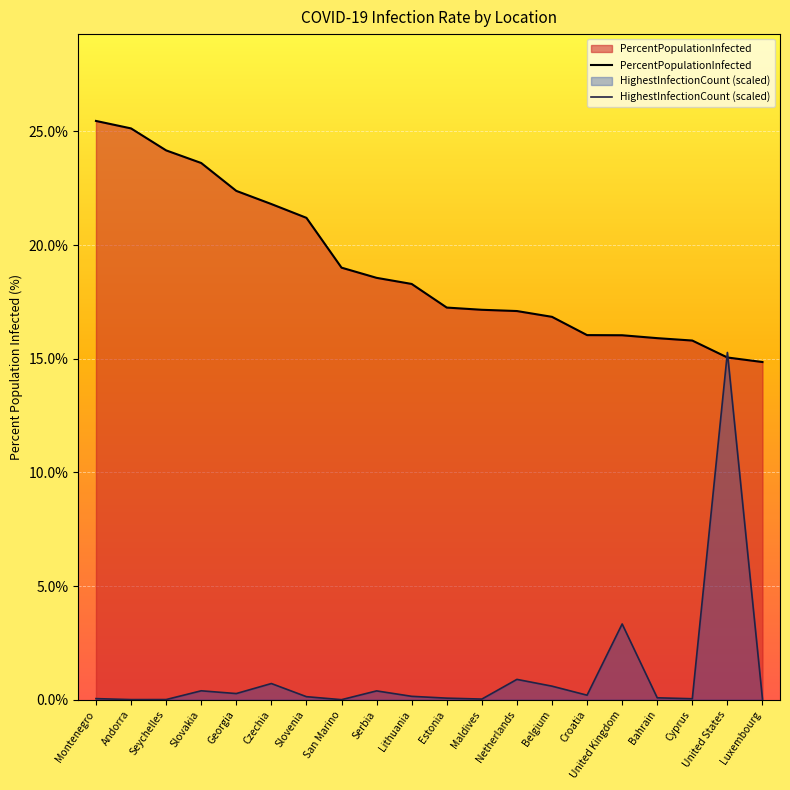

How many lines are shown in the chart?

2